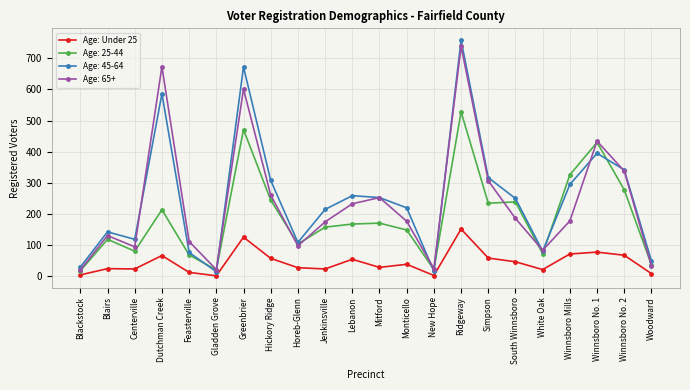

What is the label of the 3rd point from the left?

Centerville